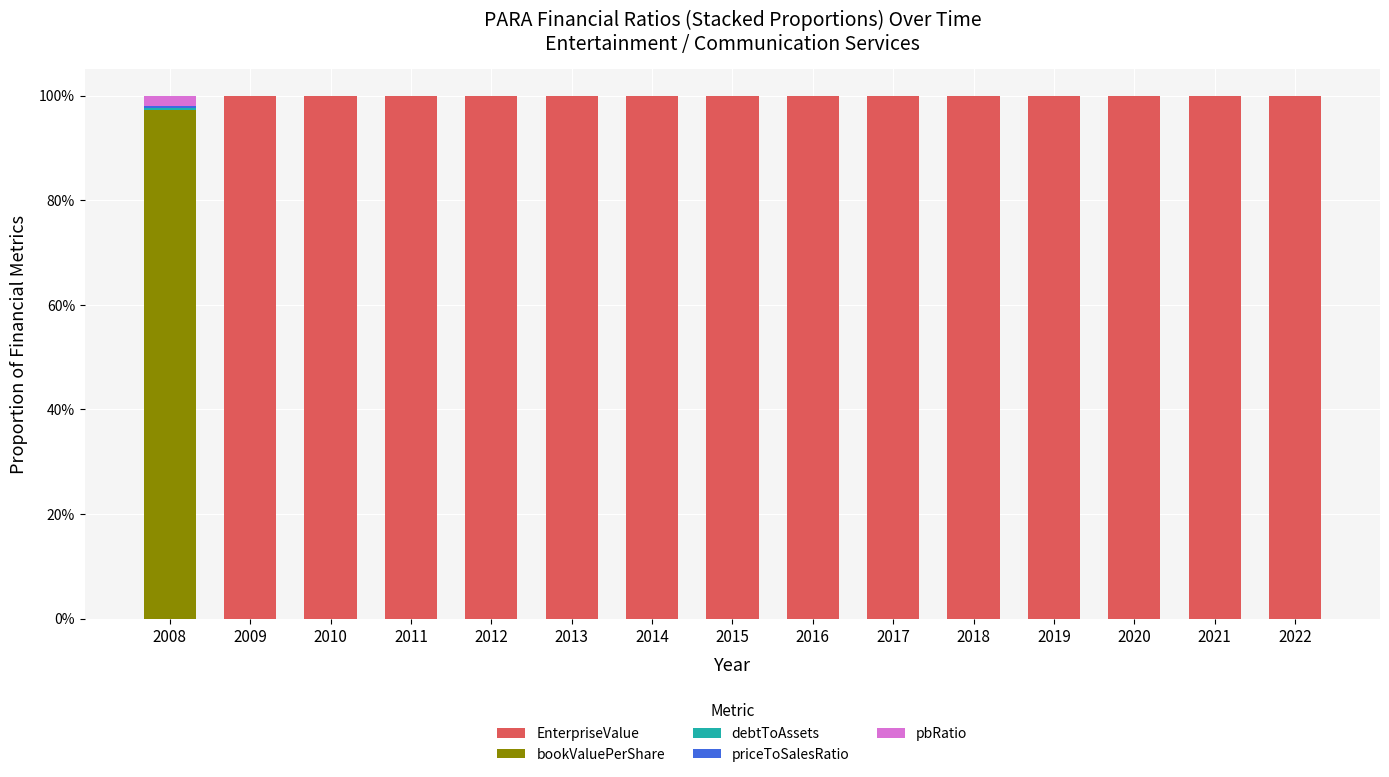

List the labels in order of priceToSalesRatio value, smallest first.

2022, 2021, 2019, 2020, 2018, 2017, 2013, 2015, 2016, 2014, 2012, 2011, 2010, 2009, 2008